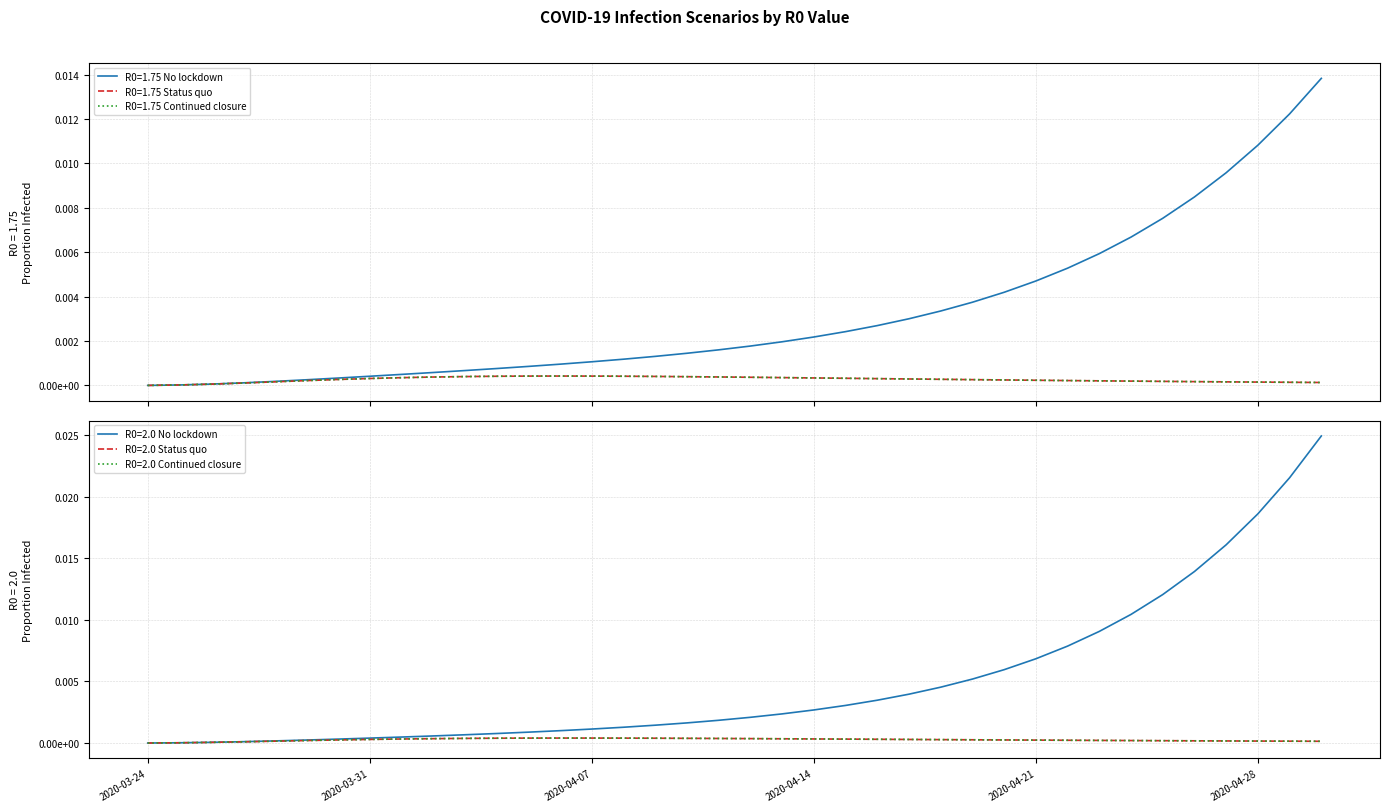

At which category does the chart reach its minimum across all series?

2020-03-24